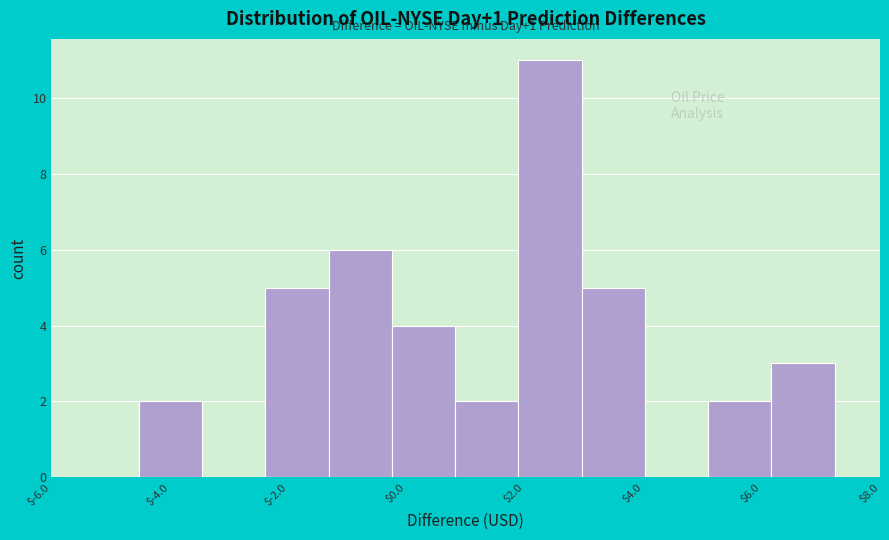

Over which range of the x-axis is the bar tallest?

1.8 to 3.0